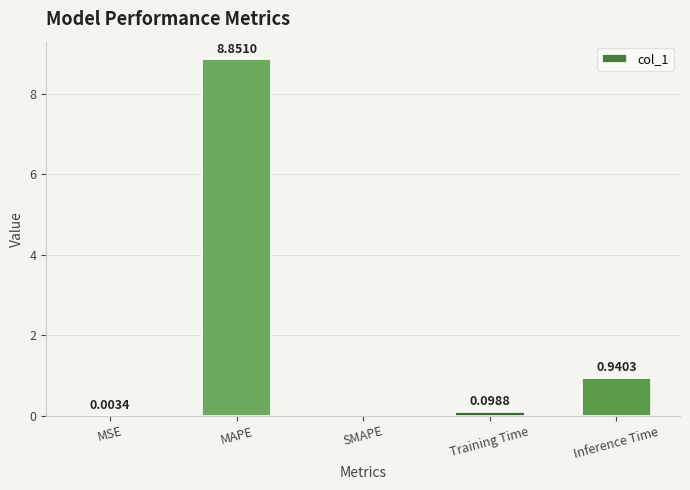

Which has a higher value, MAPE or Inference Time?

MAPE